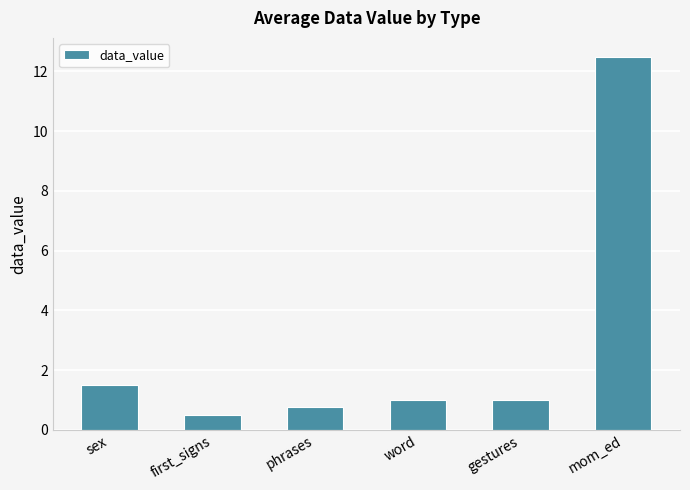

Count the number of data series in this chart.

1